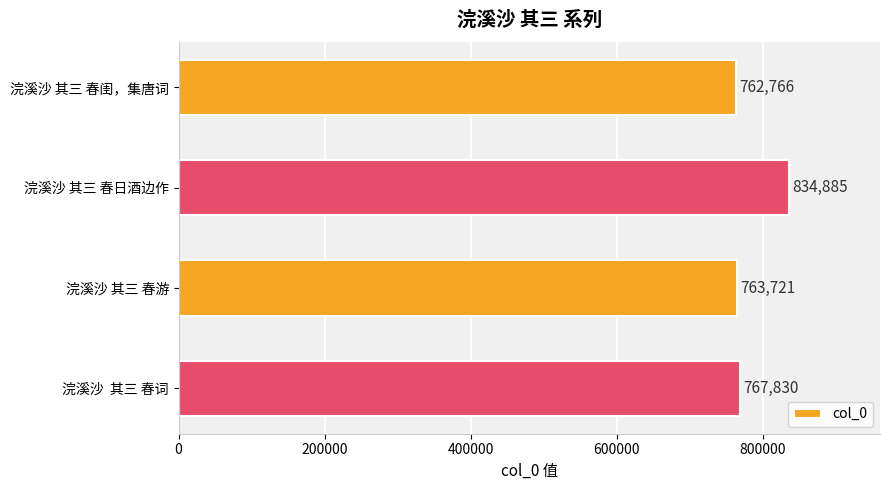

How many values are below 767830?

2